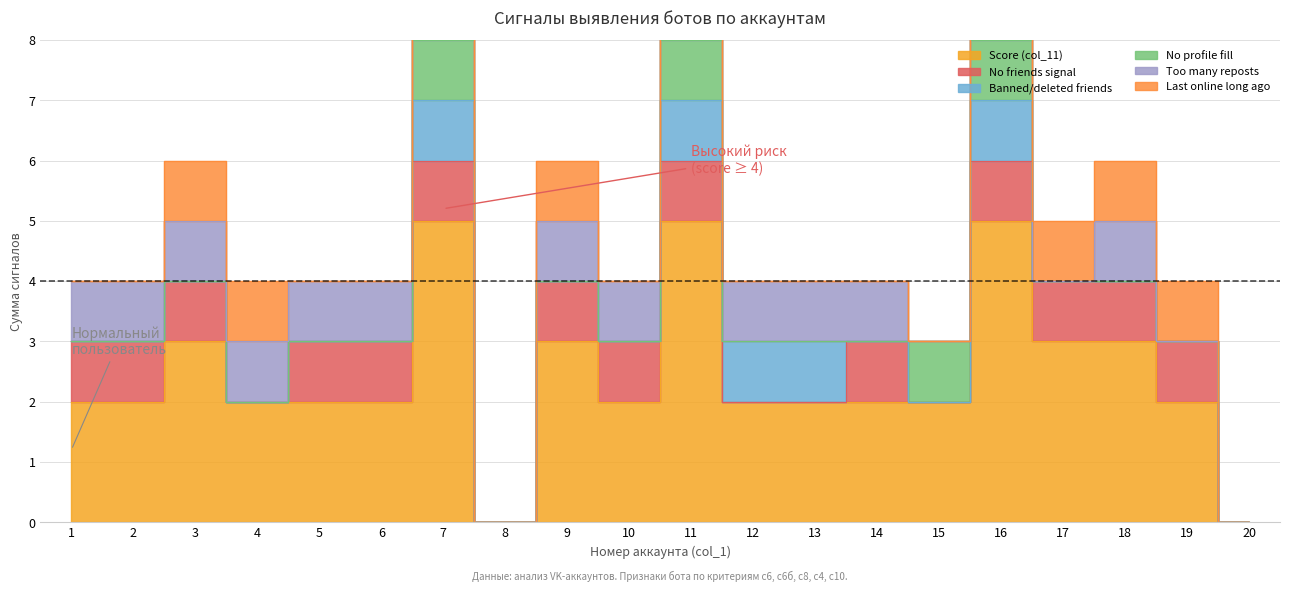

Which series has the largest total across all categories?

Score (col_11)